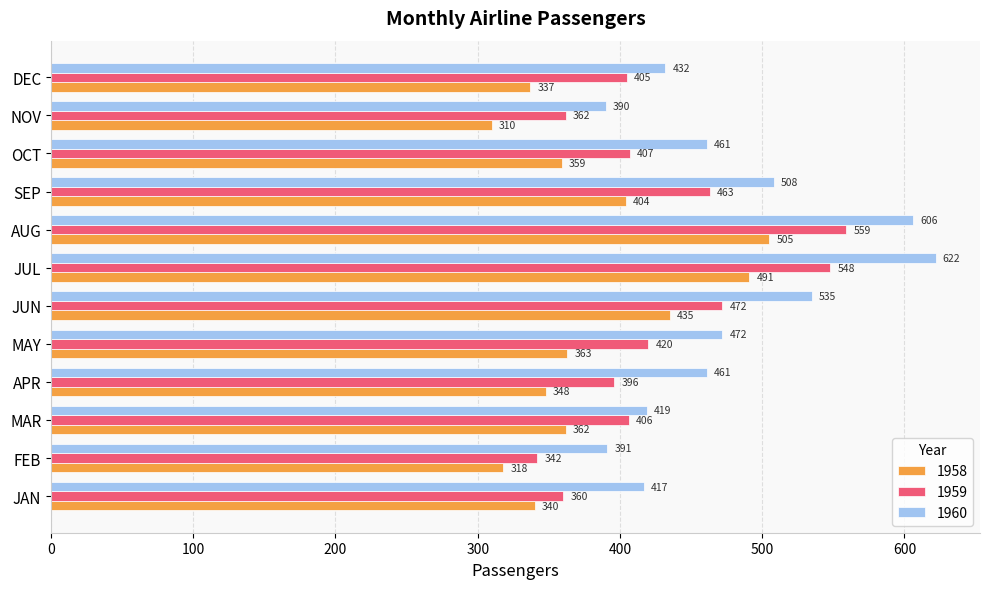

What is the sum of all 1959 values?

5140